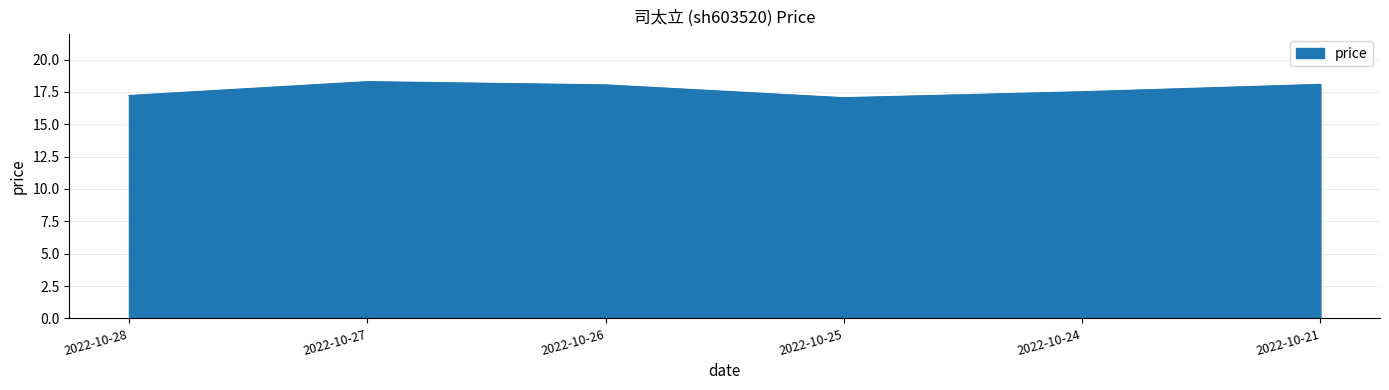

Which has a higher value, 2022-10-28 or 2022-10-21?

2022-10-21